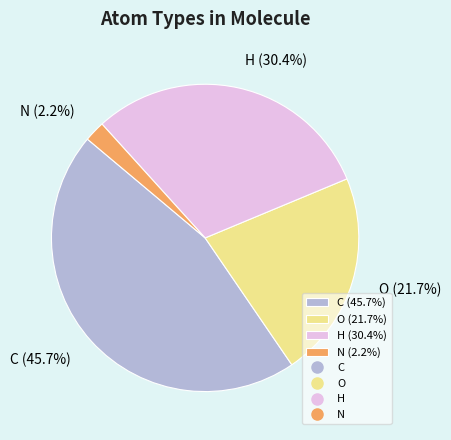

Rank the categories by value from lowest to highest.

N (2.2%), O (21.7%), H (30.4%), C (45.7%)